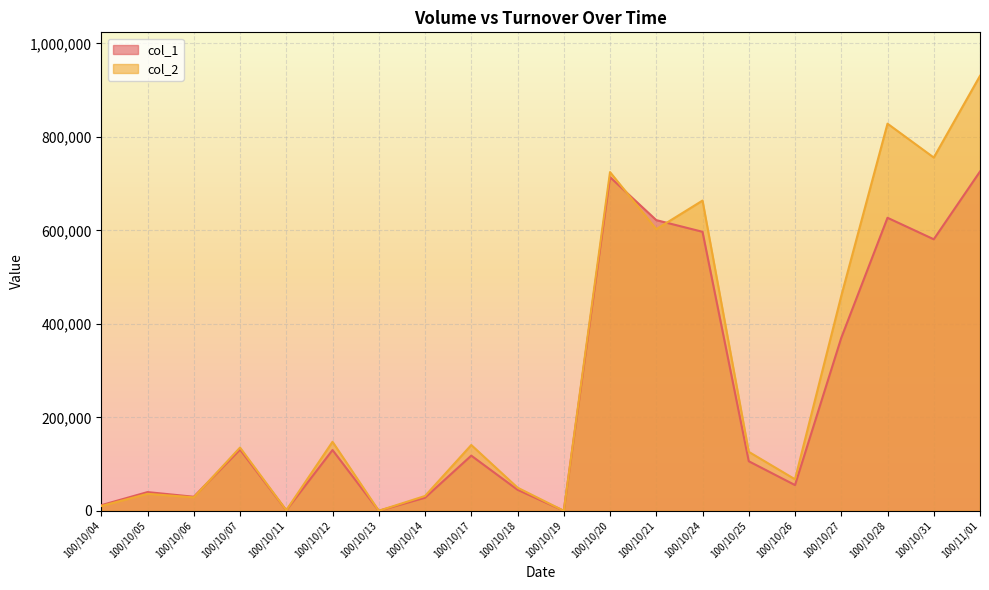

How many values in the col_1 series are below 118000?

10